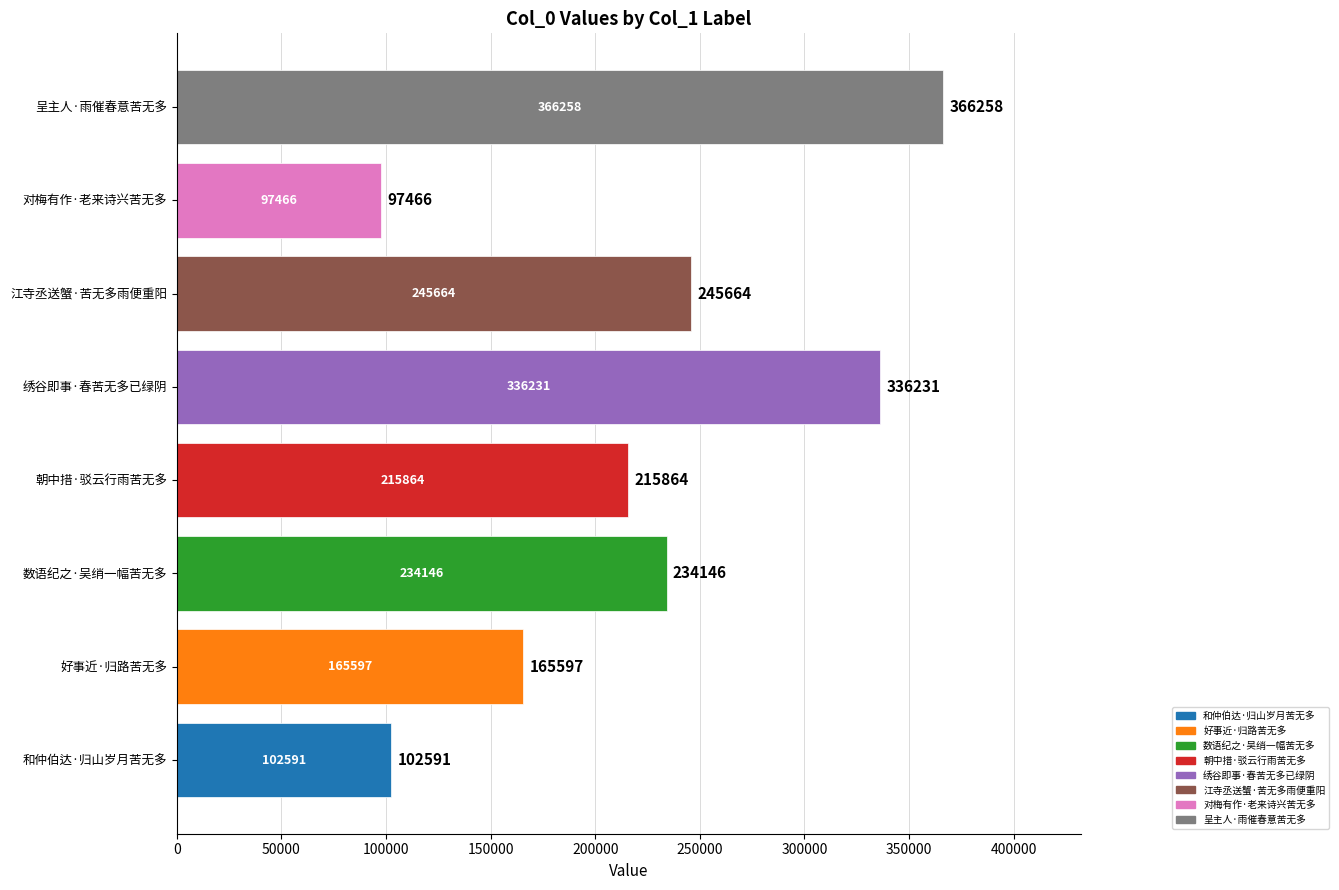

How many bars are there in total?

8